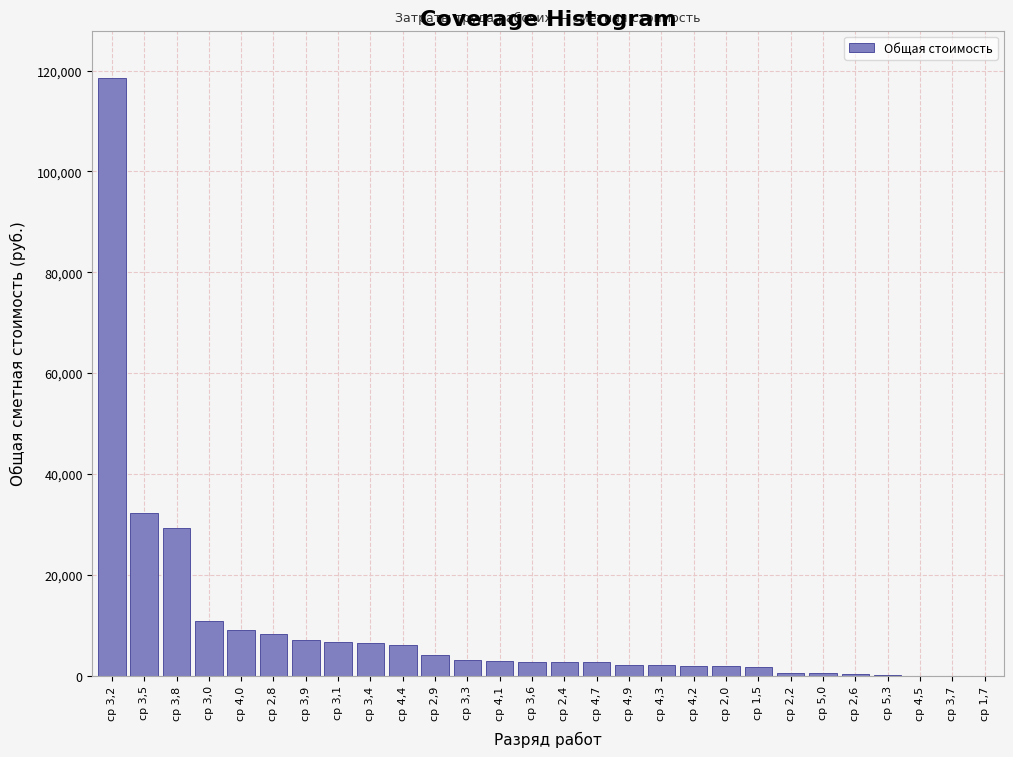

At which label is the value closest to 59223?

ср 3,5